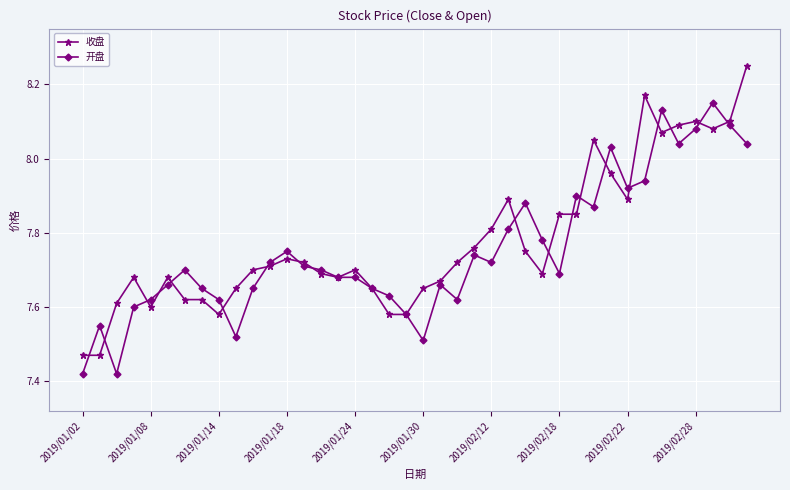

Rank the series by their maximum value, from highest to lowest.

收盘, 开盘